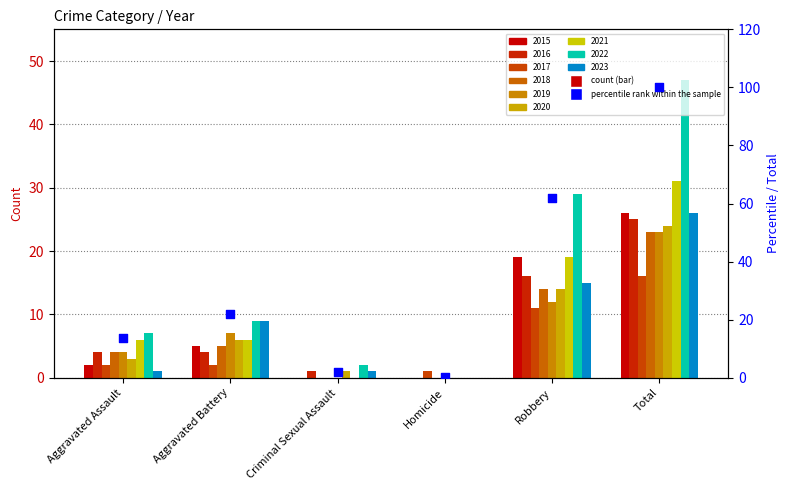

What is the ratio of the value at Robbery to the value at Aggravated Battery?

2.8